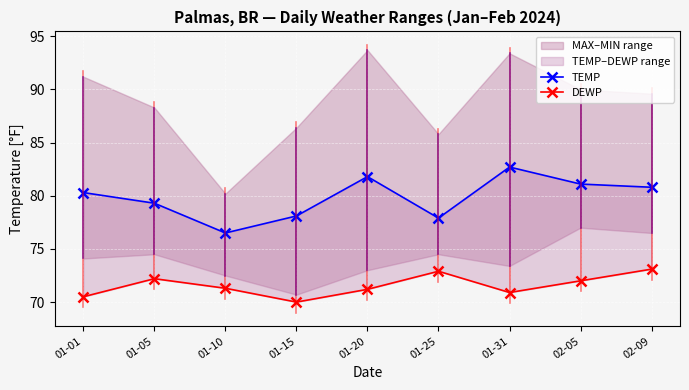

Which series has the largest total across all categories?

TEMP